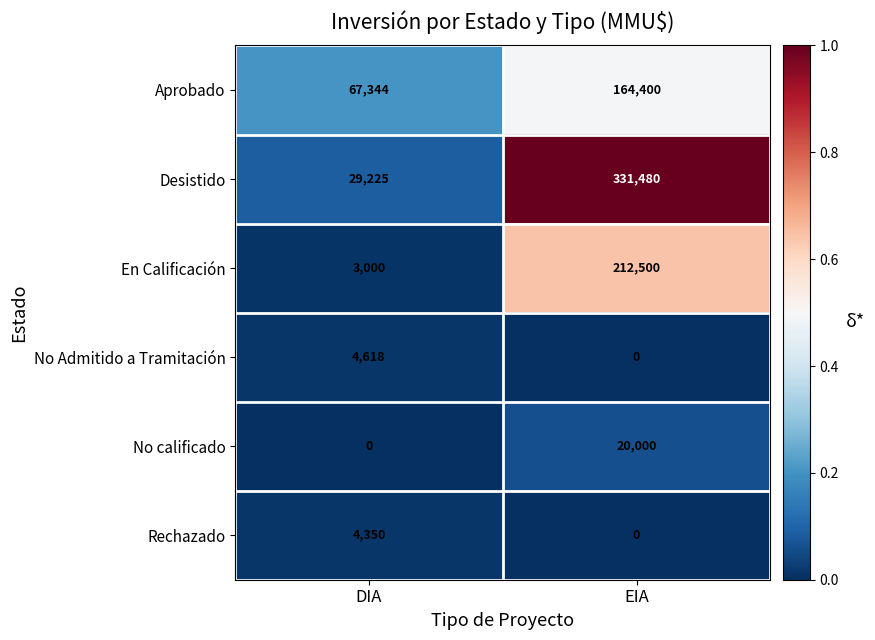

Which category has the highest value across all series?

EIA